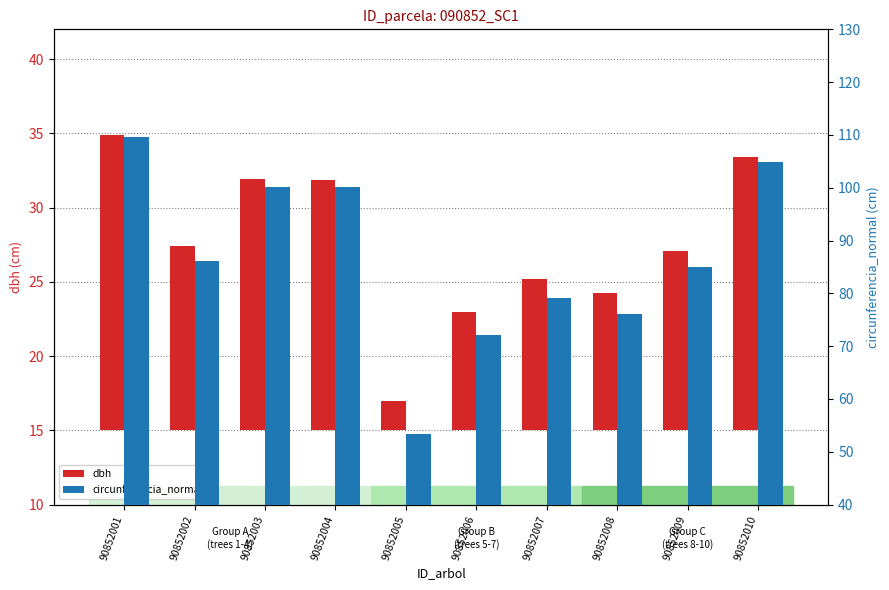

Which series has the widest spread of values?

circunferencia_normal